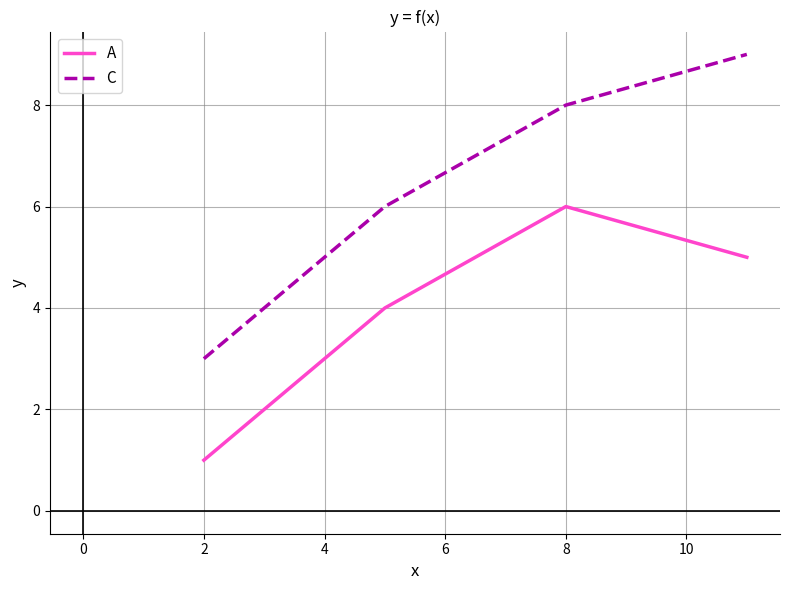

Which series has the largest range (max minus min)?

C